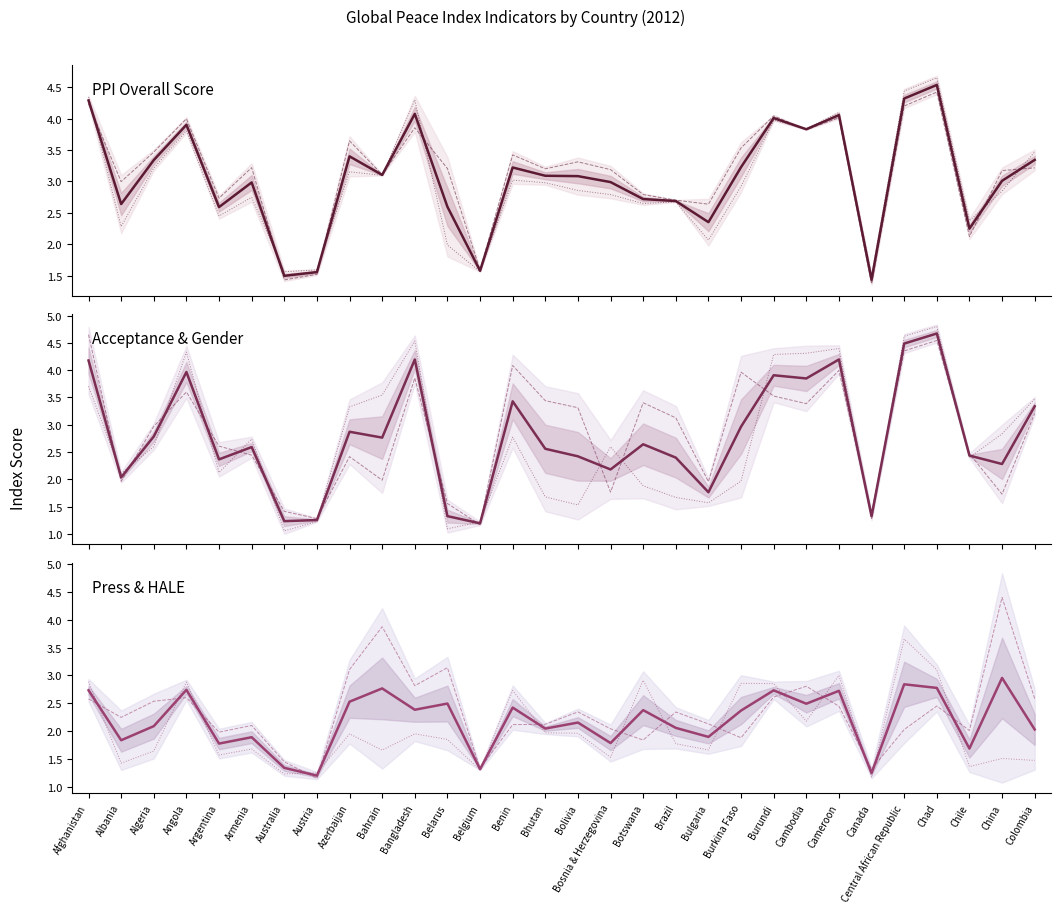

Reading left to right, extract all data points from this chart.

PPI Overall Score: Afghanistan=4.2	Albania=3.0	Algeria=3.5	Angola=4.0	Argentina=2.7	Armenia=3.2	Australia=1.4	Austria=1.5	Azerbaijan=3.6	Bahrain=3.1	Bangladesh=3.9	Belarus=3.2	Belgium=1.6	Benin=3.4	Bhutan=3.2	Bolivia=3.3	Bosnia & Herzegovina=3.2	Botswana=2.8	Brazil=2.7	Bulgaria=2.6	Burkina Faso=3.5	Burundi=4.0	Cambodia=3.8	Cameroon=4.0	Canada=1.4	Central African Republic=4.2	Chad=4.4	Chile=2.1	China=3.2	Colombia=3.2
Acceptance of the Rights of Others: Afghanistan=4.3	Albania=2.3	Algeria=3.2	Angola=3.8	Argentina=2.5	Armenia=2.7	Australia=1.6	Austria=1.6	Azerbaijan=3.2	Bahrain=3.1	Bangladesh=4.3	Belarus=2.0	Belgium=1.6	Benin=3.0	Bhutan=3.0	Bolivia=2.9	Bosnia & Herzegovina=2.8	Botswana=2.6	Brazil=2.7	Bulgaria=2.1	Burkina Faso=2.9	Burundi=4.0	Cambodia=3.8	Cameroon=4.1	Canada=1.5	Central African Republic=4.4	Chad=4.7	Chile=2.4	China=2.8	Colombia=3.5
Gender Inequality: Afghanistan=4.7	Albania=2.0	Algeria=3.0	Angola=3.6	Argentina=2.6	Armenia=2.4	Australia=1.4	Austria=1.3	Azerbaijan=2.4	Bahrain=2.0	Bangladesh=3.9	Belarus=1.6	Belgium=1.2	Benin=4.1	Bhutan=3.4	Bolivia=3.3	Bosnia & Herzegovina=1.8	Botswana=3.4	Brazil=3.1	Bulgaria=2.0	Burkina Faso=4.0	Burundi=3.5	Cambodia=3.4	Cameroon=4.0	Canada=1.4	Central African Republic=4.4	Chad=4.5	Chile=2.5	China=1.7	Colombia=3.2
Exclusion by socio-economic group: Afghanistan=3.7	Albania=2.1	Algeria=2.6	Angola=4.3	Argentina=2.1	Armenia=2.7	Australia=1.1	Austria=1.2	Azerbaijan=3.3	Bahrain=3.5	Bangladesh=4.5	Belarus=1.1	Belgium=1.2	Benin=2.8	Bhutan=1.7	Bolivia=1.5	Bosnia & Herzegovina=2.6	Botswana=1.9	Brazil=1.7	Bulgaria=1.6	Burkina Faso=2.0	Burundi=4.3	Cambodia=4.3	Cameroon=4.4	Canada=1.3	Central African Republic=4.6	Chad=4.8	Chile=2.4	China=2.8	Colombia=3.5
Freedom of the Press: Afghanistan=2.6	Albania=2.2	Algeria=2.5	Angola=2.6	Argentina=2.0	Armenia=2.1	Australia=1.5	Austria=1.2	Azerbaijan=3.1	Bahrain=3.9	Bangladesh=2.8	Belarus=3.1	Belgium=1.3	Benin=2.1	Bhutan=2.1	Bolivia=2.3	Bosnia & Herzegovina=2.0	Botswana=1.8	Brazil=2.3	Bulgaria=2.1	Burkina Faso=1.9	Burundi=2.6	Cambodia=2.8	Cameroon=2.4	Canada=1.3	Central African Republic=2.0	Chad=2.5	Chile=2.0	China=4.4	Colombia=2.6
Healthy Life Expectancy: Afghanistan=2.9	Albania=1.4	Algeria=1.6	Angola=2.9	Argentina=1.6	Armenia=1.7	Australia=1.2	Austria=1.3	Azerbaijan=2.0	Bahrain=1.7	Bangladesh=2.0	Belarus=1.9	Belgium=1.3	Benin=2.7	Bhutan=2.0	Bolivia=2.0	Bosnia & Herzegovina=1.5	Botswana=2.9	Brazil=1.8	Bulgaria=1.7	Burkina Faso=2.9	Burundi=2.9	Cambodia=2.2	Cameroon=3.0	Canada=1.2	Central African Republic=3.7	Chad=3.1	Chile=1.4	China=1.5	Colombia=1.5